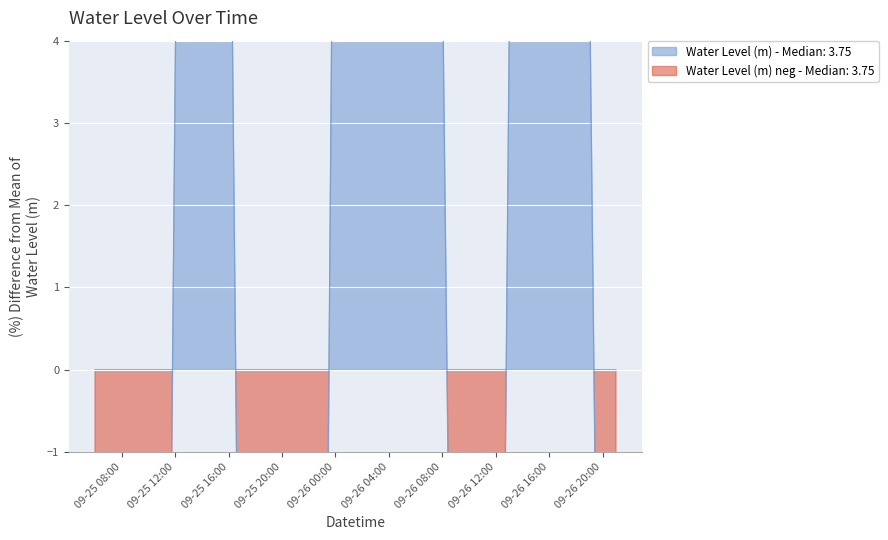

Is it true that the value at 2024-09-25 09:00:00 is -53.2?

True